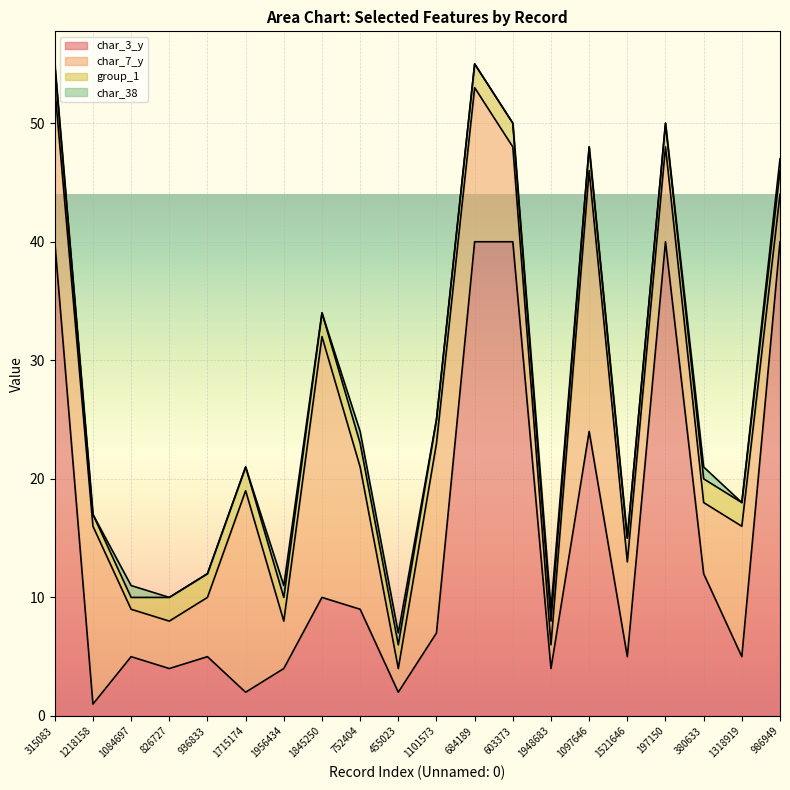

List the series in order of their peak value, lowest first.

char_38, group_1, char_7_y, char_3_y